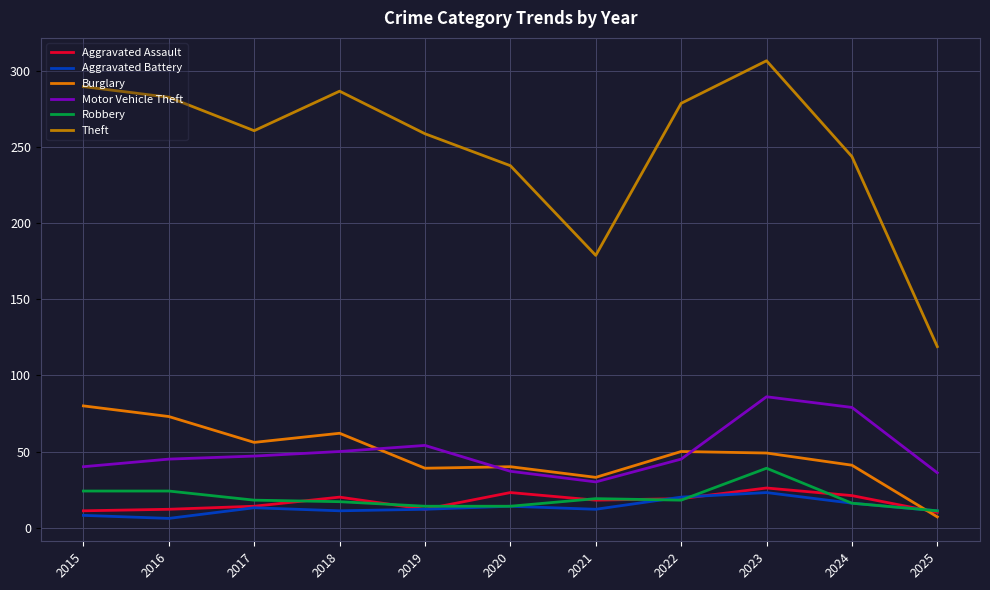

What is the approximate value of Motor Vehicle Theft at 2024, to the nearest 10?

80